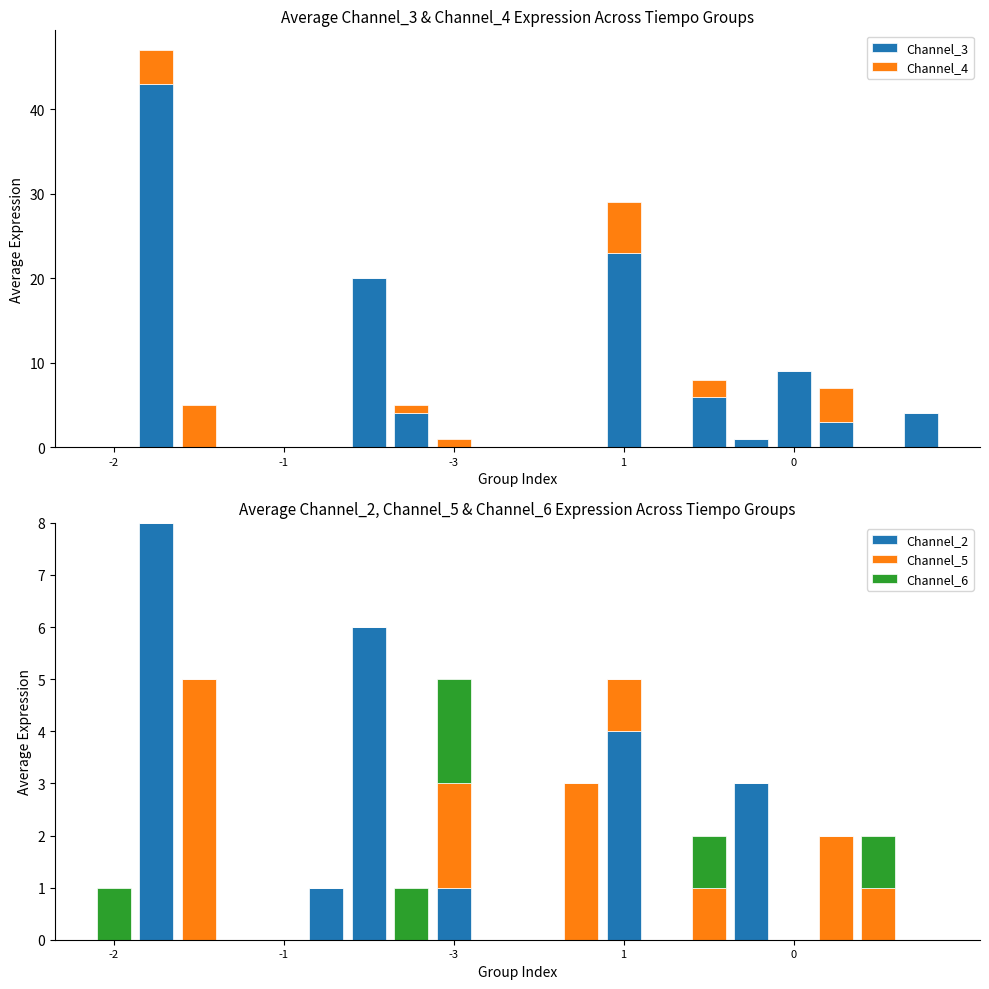

Which series has the largest total across all categories?

Channel_3